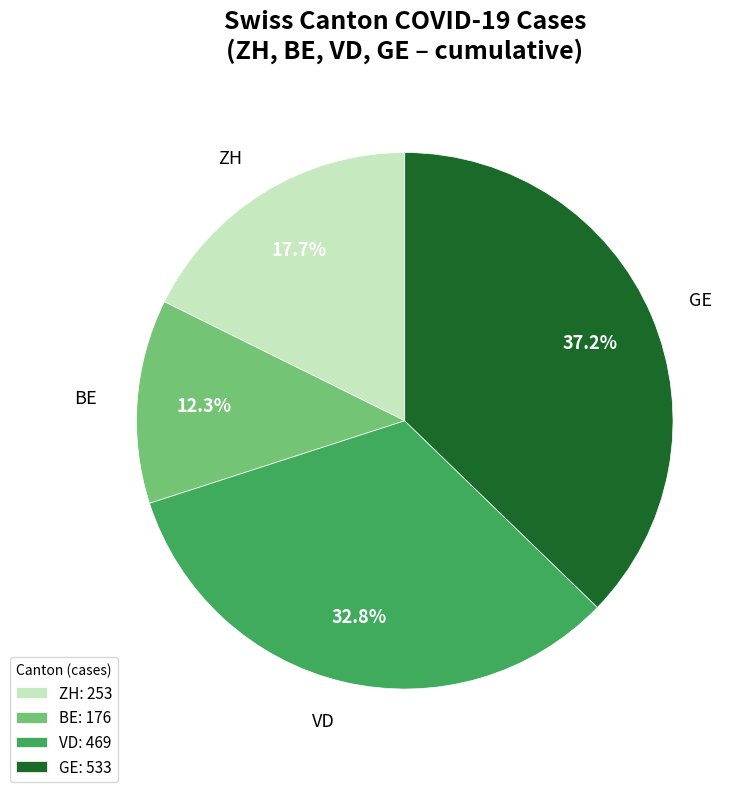

Between ZH and GE, which is larger?

GE